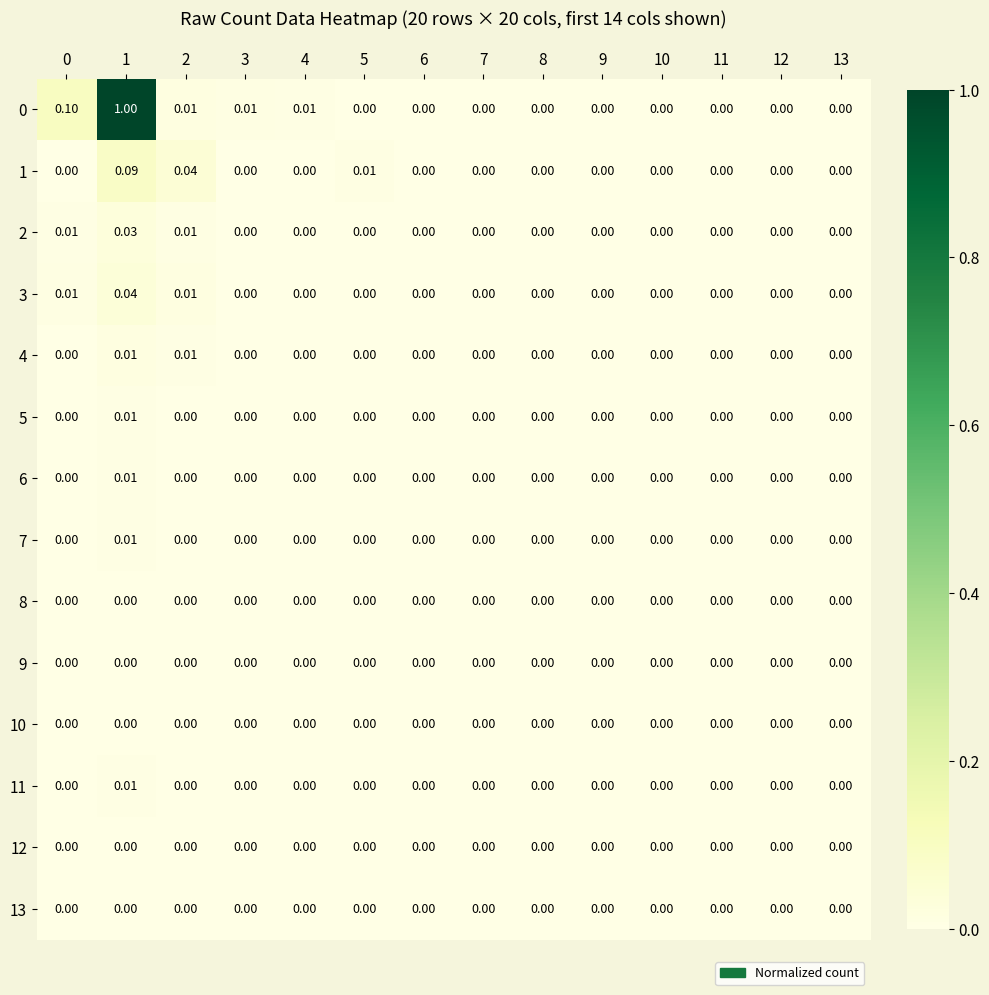

Reading left to right, list all the values displayed in this chart.

0: 0=0.1	1=1.0	2=0.0	3=0.0	4=0.0	5=0.0	6=0.0	7=0.0	8=0.0	9=0.0	10=0.0	11=0.0	12=0.0	13=0.0
1: 0=0.0	1=0.1	2=0.0	3=0.0	4=0.0	5=0.0	6=0.0	7=0.0	8=0.0	9=0.0	10=0.0	11=0.0	12=0.0	13=0.0
2: 0=0.0	1=0.0	2=0.0	3=0.0	4=0.0	5=0.0	6=0.0	7=0.0	8=0.0	9=0.0	10=0.0	11=0.0	12=0.0	13=0.0
3: 0=0.0	1=0.0	2=0.0	3=0.0	4=0.0	5=0.0	6=0.0	7=0.0	8=0.0	9=0.0	10=0.0	11=0.0	12=0.0	13=0.0
4: 0=0.0	1=0.0	2=0.0	3=0.0	4=0.0	5=0.0	6=0.0	7=0.0	8=0.0	9=0.0	10=0.0	11=0.0	12=0.0	13=0.0
5: 0=0.0	1=0.0	2=0.0	3=0.0	4=0.0	5=0.0	6=0.0	7=0.0	8=0.0	9=0.0	10=0.0	11=0.0	12=0.0	13=0.0
6: 0=0.0	1=0.0	2=0.0	3=0.0	4=0.0	5=0.0	6=0.0	7=0.0	8=0.0	9=0.0	10=0.0	11=0.0	12=0.0	13=0.0
7: 0=0.0	1=0.0	2=0.0	3=0.0	4=0.0	5=0.0	6=0.0	7=0.0	8=0.0	9=0.0	10=0.0	11=0.0	12=0.0	13=0.0
8: 0=0.0	1=0.0	2=0.0	3=0.0	4=0.0	5=0.0	6=0.0	7=0.0	8=0.0	9=0.0	10=0.0	11=0.0	12=0.0	13=0.0
9: 0=0.0	1=0.0	2=0.0	3=0.0	4=0.0	5=0.0	6=0.0	7=0.0	8=0.0	9=0.0	10=0.0	11=0.0	12=0.0	13=0.0
10: 0=0.0	1=0.0	2=0.0	3=0.0	4=0.0	5=0.0	6=0.0	7=0.0	8=0.0	9=0.0	10=0.0	11=0.0	12=0.0	13=0.0
11: 0=0.0	1=0.0	2=0.0	3=0.0	4=0.0	5=0.0	6=0.0	7=0.0	8=0.0	9=0.0	10=0.0	11=0.0	12=0.0	13=0.0
12: 0=0.0	1=0.0	2=0.0	3=0.0	4=0.0	5=0.0	6=0.0	7=0.0	8=0.0	9=0.0	10=0.0	11=0.0	12=0.0	13=0.0
13: 0=0.0	1=0.0	2=0.0	3=0.0	4=0.0	5=0.0	6=0.0	7=0.0	8=0.0	9=0.0	10=0.0	11=0.0	12=0.0	13=0.0